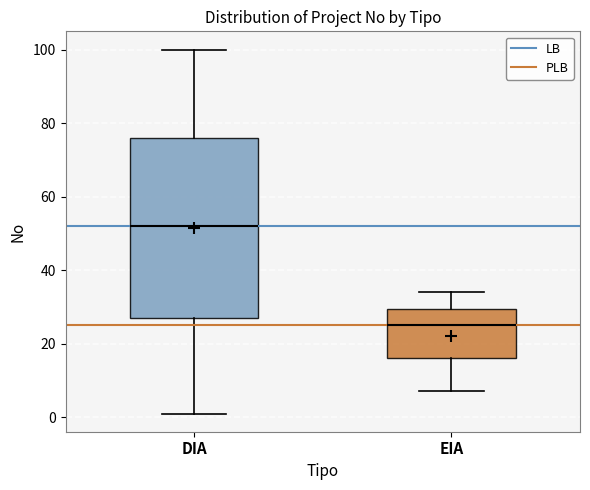

Reading left to right, transcribe this box plot: for each box, give where its median line is, the range the box spans, and where its two whiskers end, as read against the y-axis. The values are not printed on the chart, so give them approximately, as read against the axis.

DIA: median 52, box 28 to 76, whiskers 2 to 100
EIA: median 26, box 16 to 30, whiskers 8 to 34